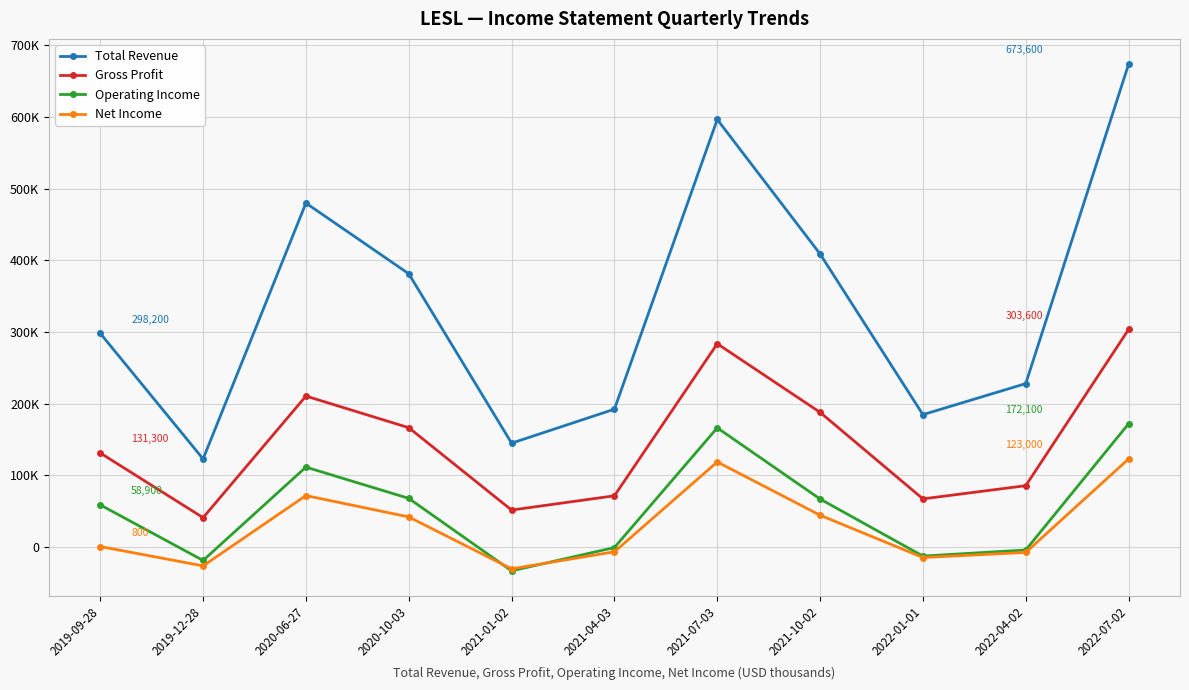

What is the value of the Operating Income point at the 8th from the left?

67100